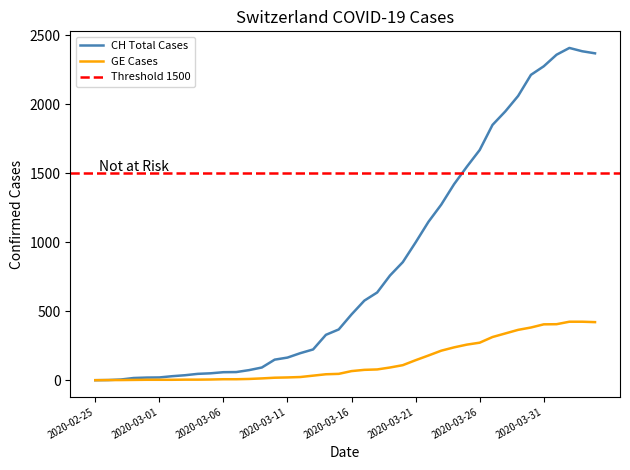

What is the label of the 22nd point from the left?

2020-03-17